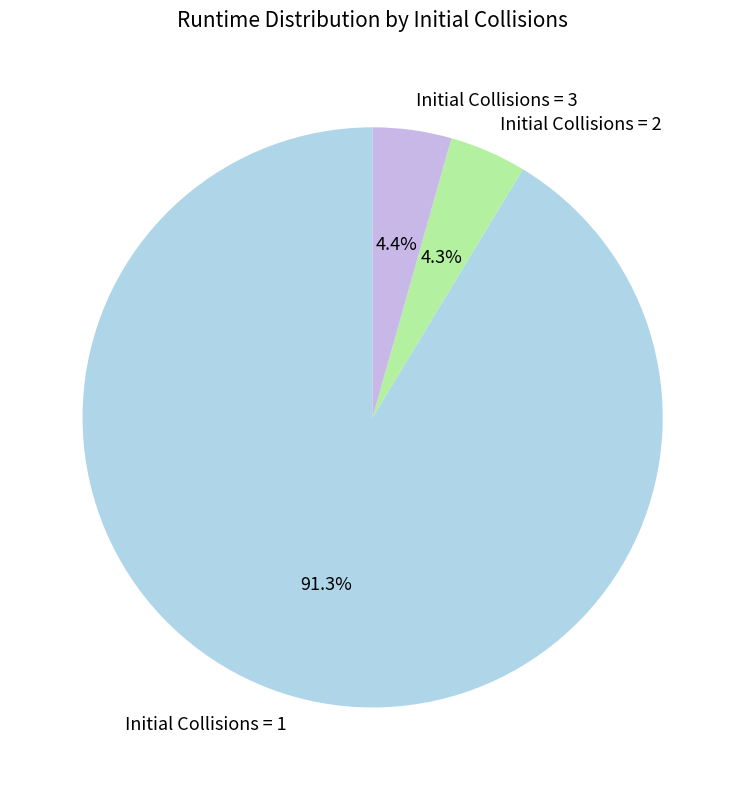

Does Initial Collisions = 2 represent more than half of the total?

No